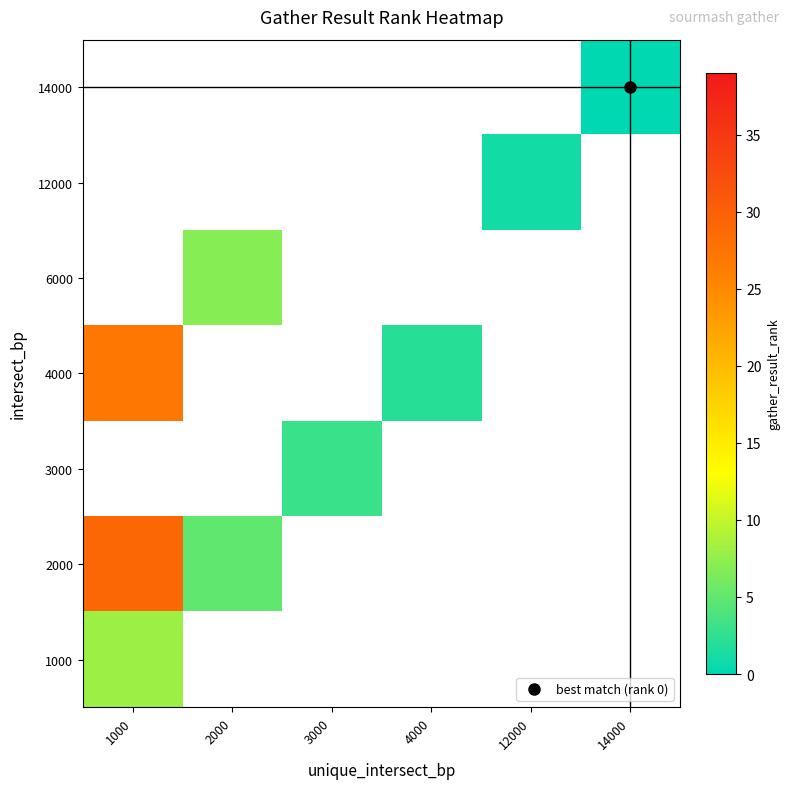

True or false: 12000 has a value of 1.0 at 12000.

True